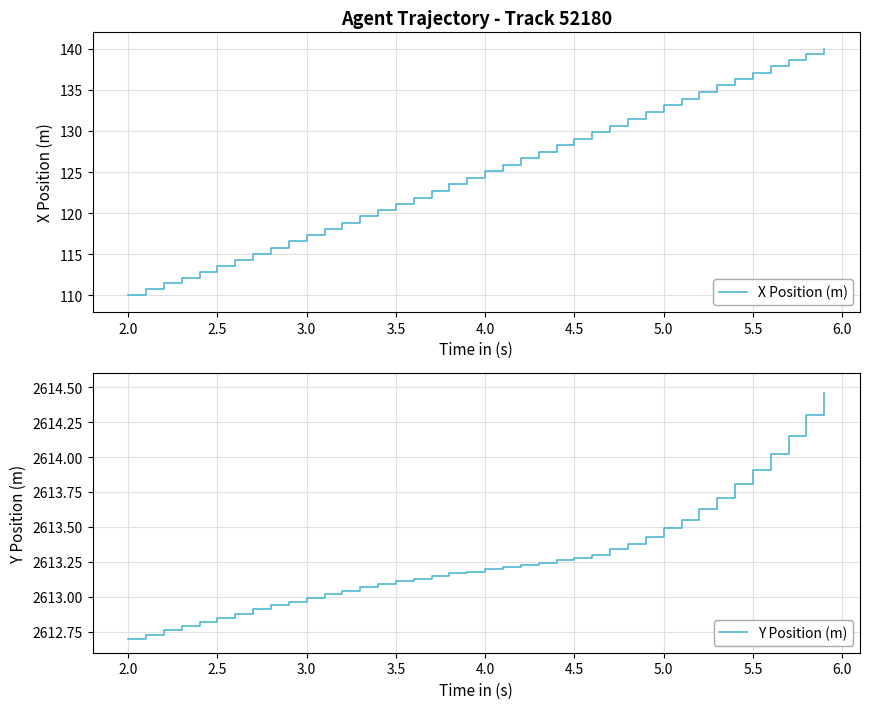

Which series has the largest total across all categories?

Y Position (m)